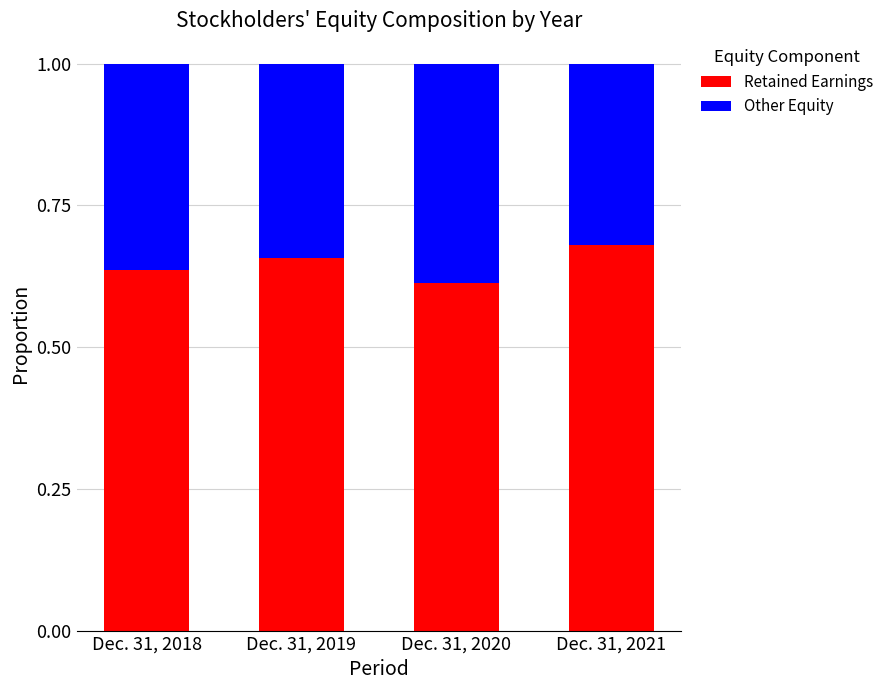

Count the Retained Earnings values in the range 0 to 1.

4